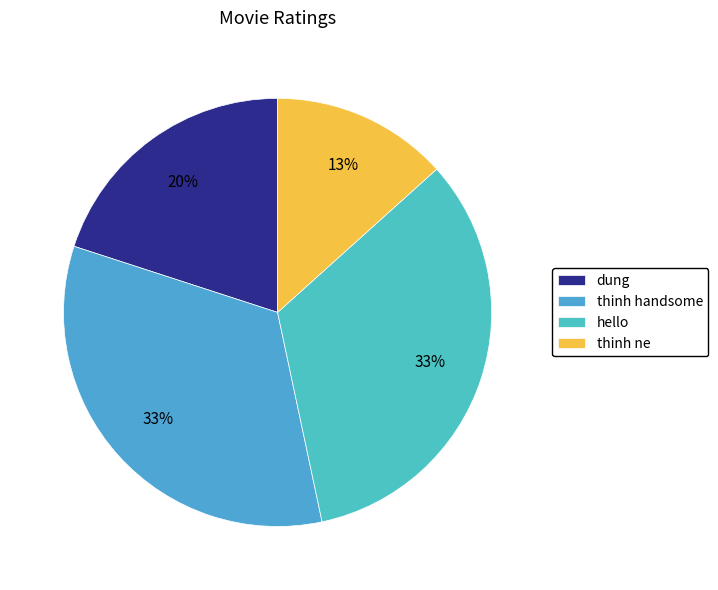

What is the largest slice in the pie chart?

thinh handsome